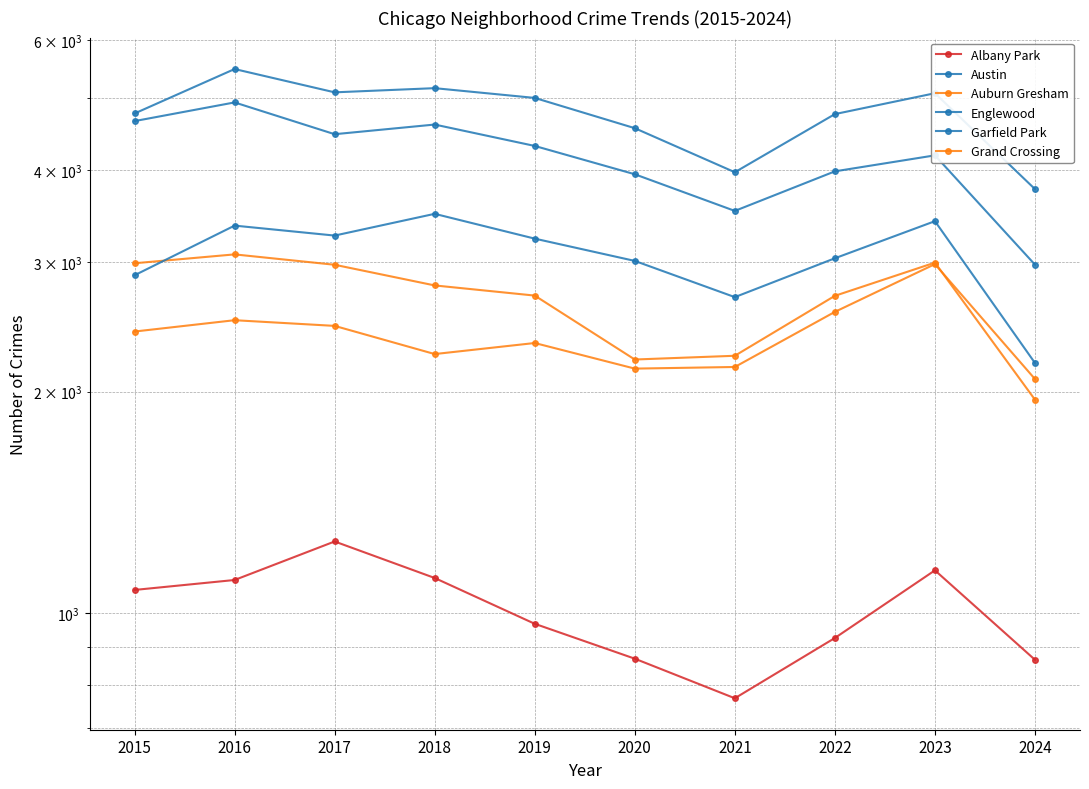

What is the total value across all series at 2024?

13822